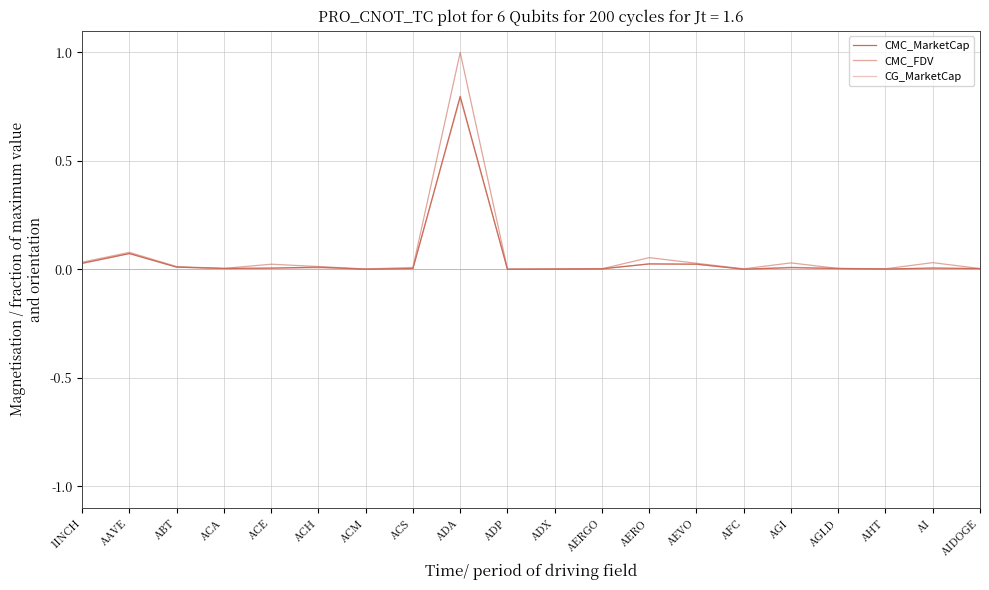

Is this an area chart (filled region under the line)?

No